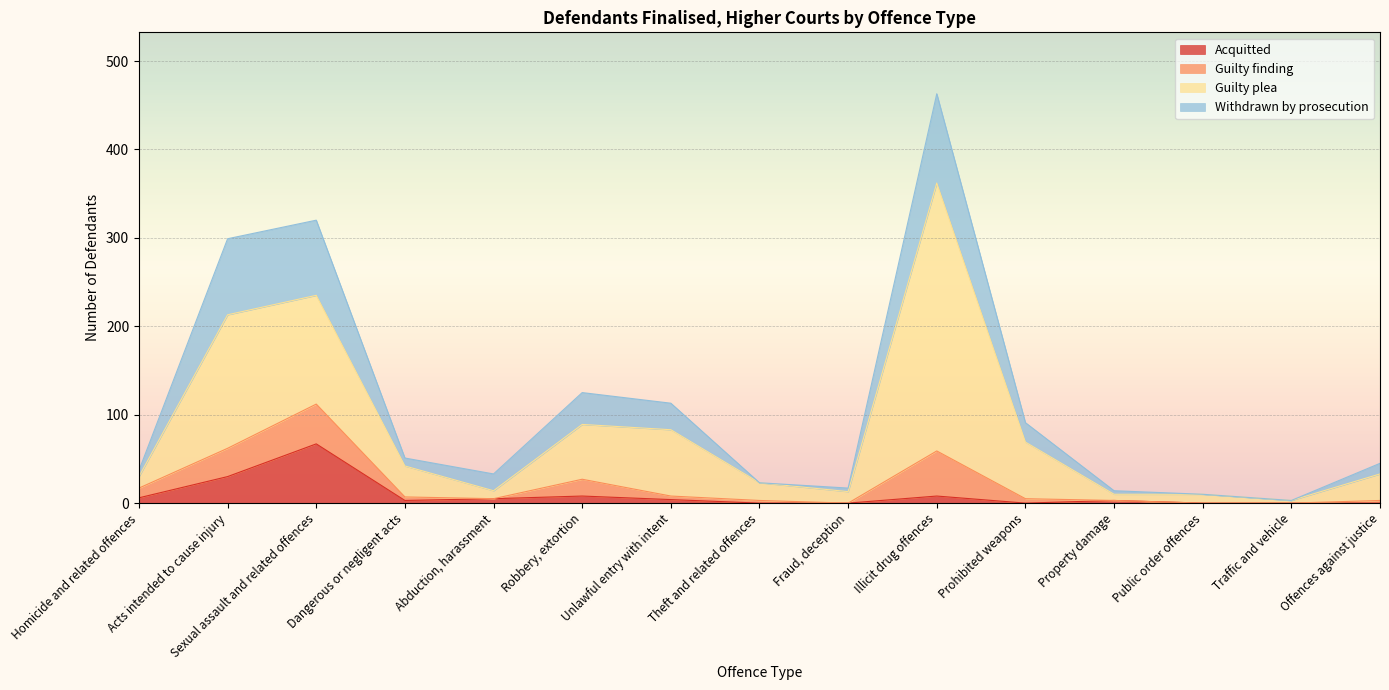

Where is Acquitted nearest to the value 33?

Acts intended to cause injury